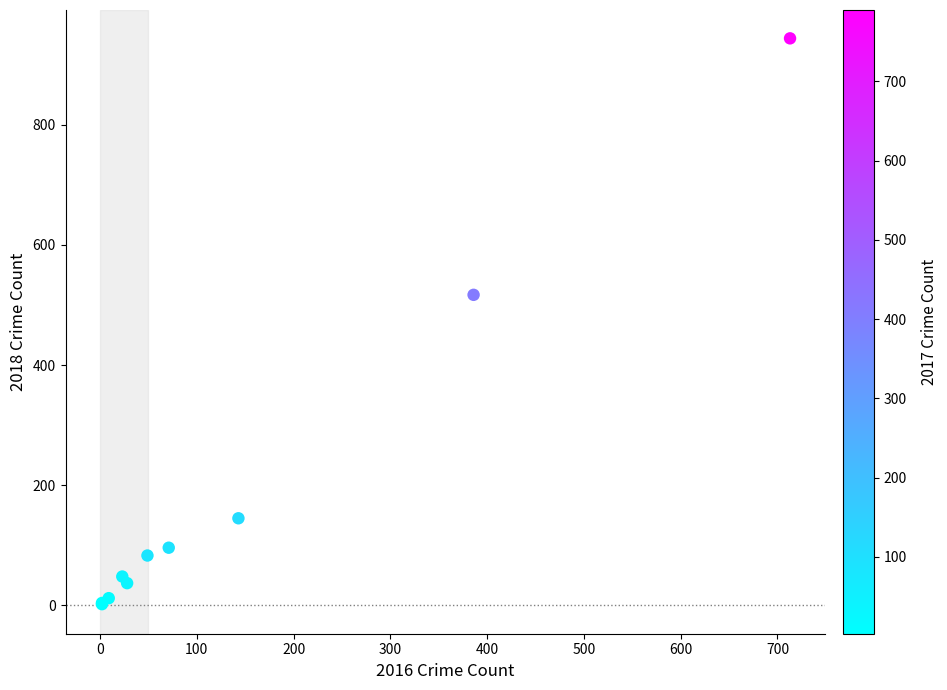

What Y value in the scatter plot is closest to 473?

517